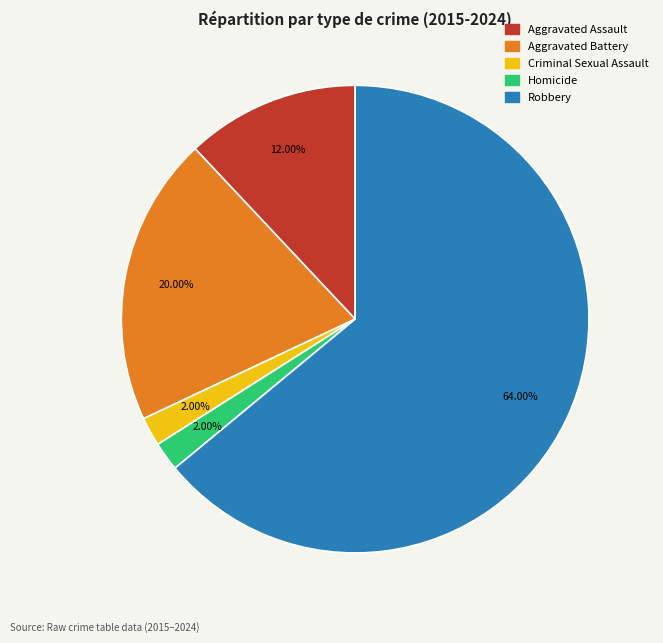

Count the number of slices in the pie.

5